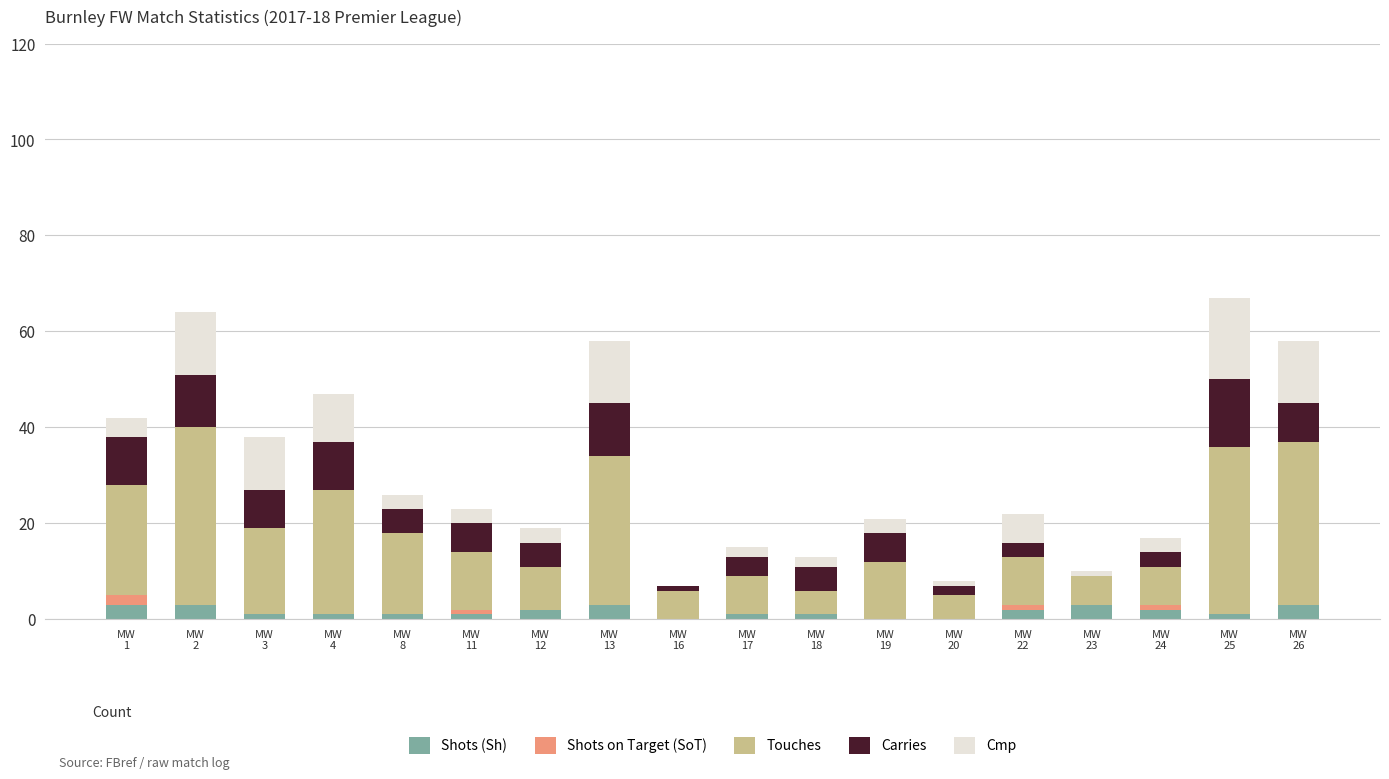

What is the maximum value for Shots (Sh)?

3